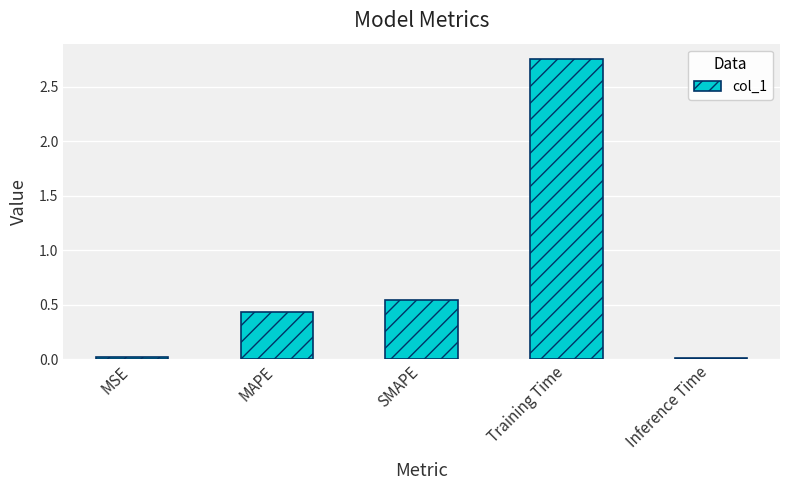

Is it true that the value at MAPE is 0.4?

True